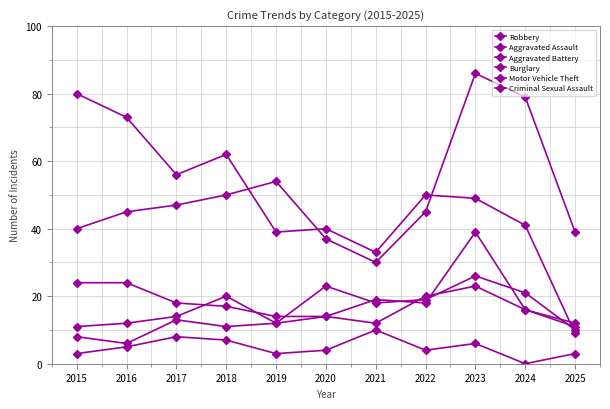

Where is Criminal Sexual Assault nearest to the value 5?

2016